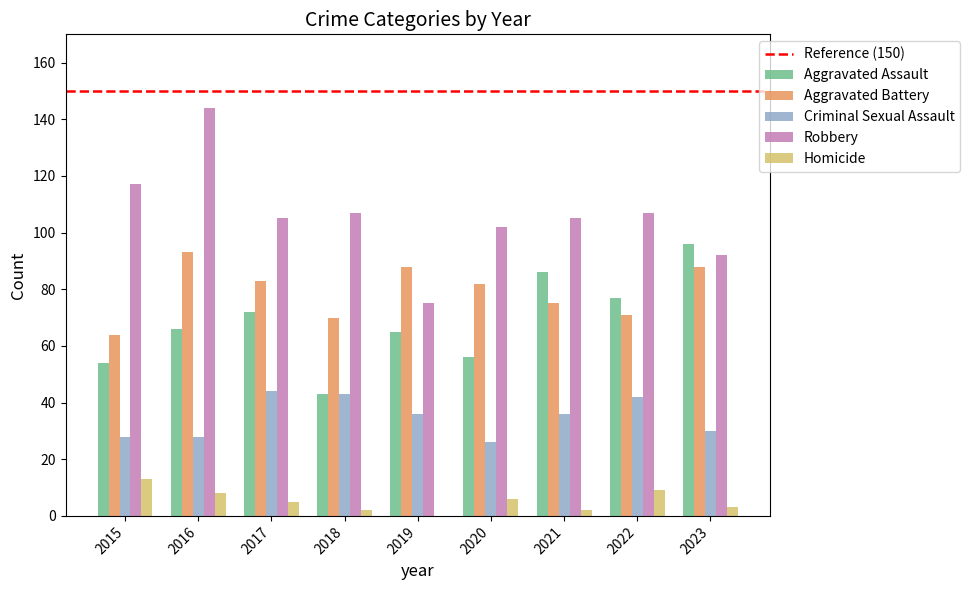

Which label corresponds to the largest value in the chart?

2016